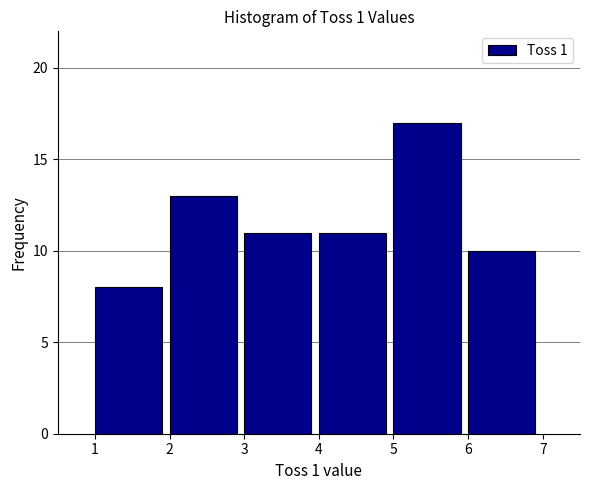

How tall is the bar that spans 1 to 2 on the x-axis? The values are not printed on the chart, so give them approximately, as read against the axis.

8